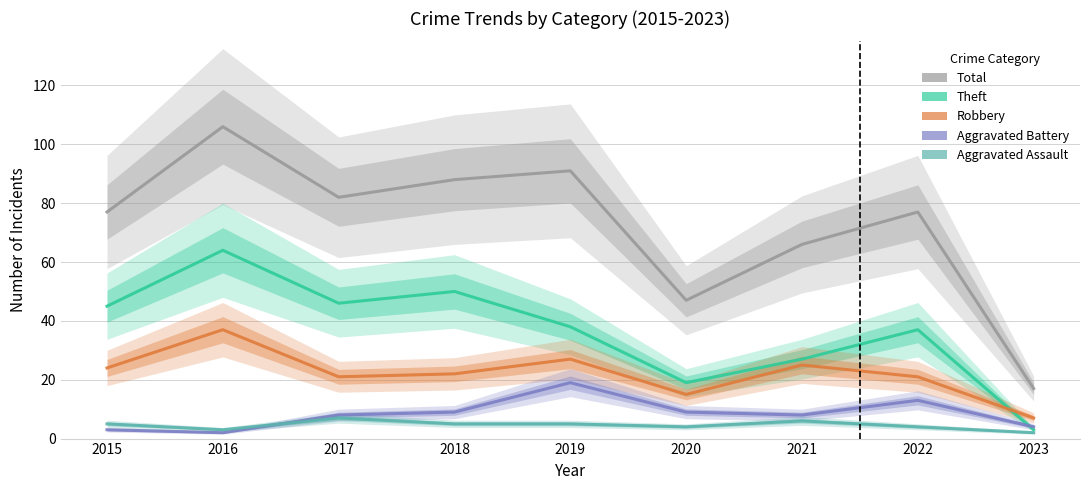

True or false: Aggravated Battery and Robbery cross at least once.

False